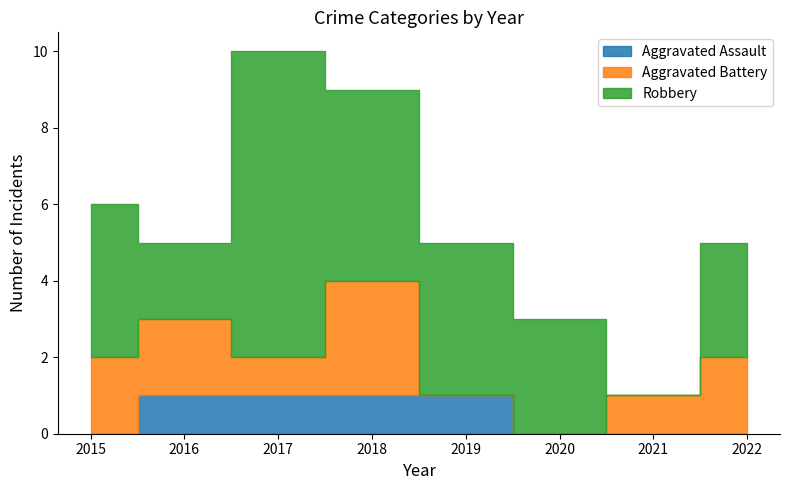

Rank the series by their average value, from lowest to highest.

Aggravated Assault, Aggravated Battery, Robbery